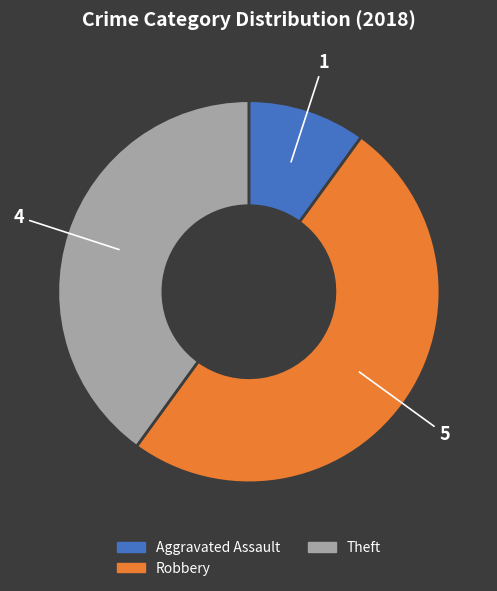

Between Robbery and Theft, which is larger?

Robbery